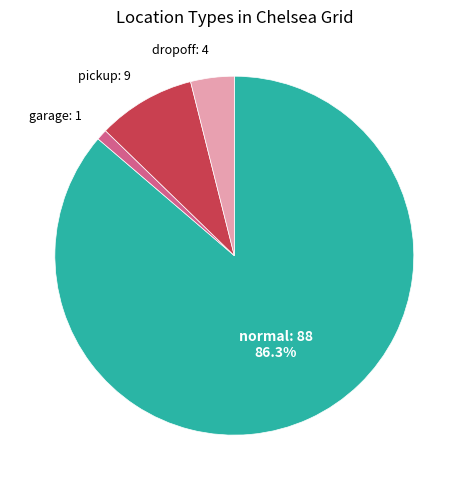

How many slices are in this pie chart?

4